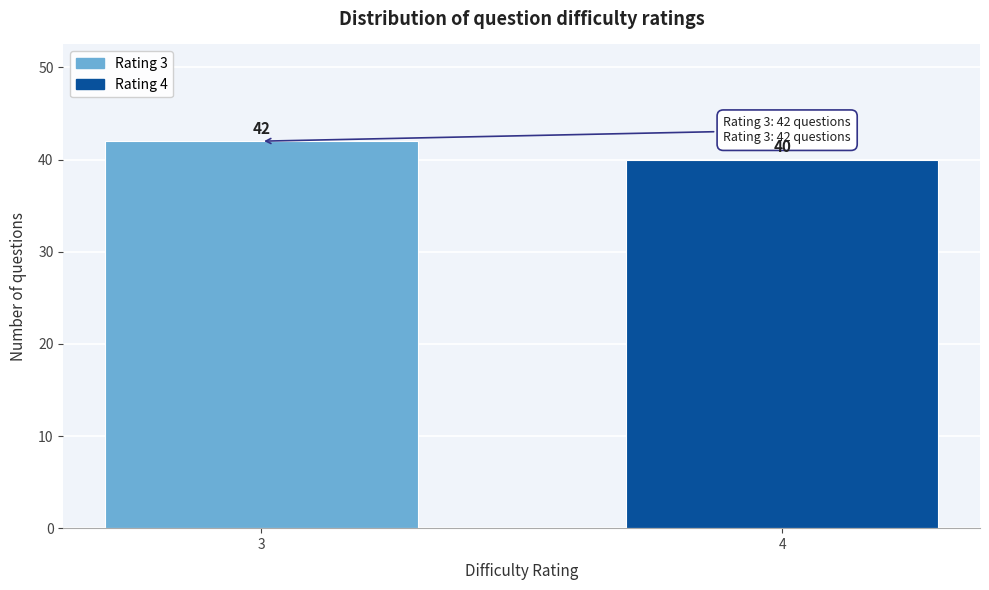

Reading left to right, extract all data points from this chart.

42	40